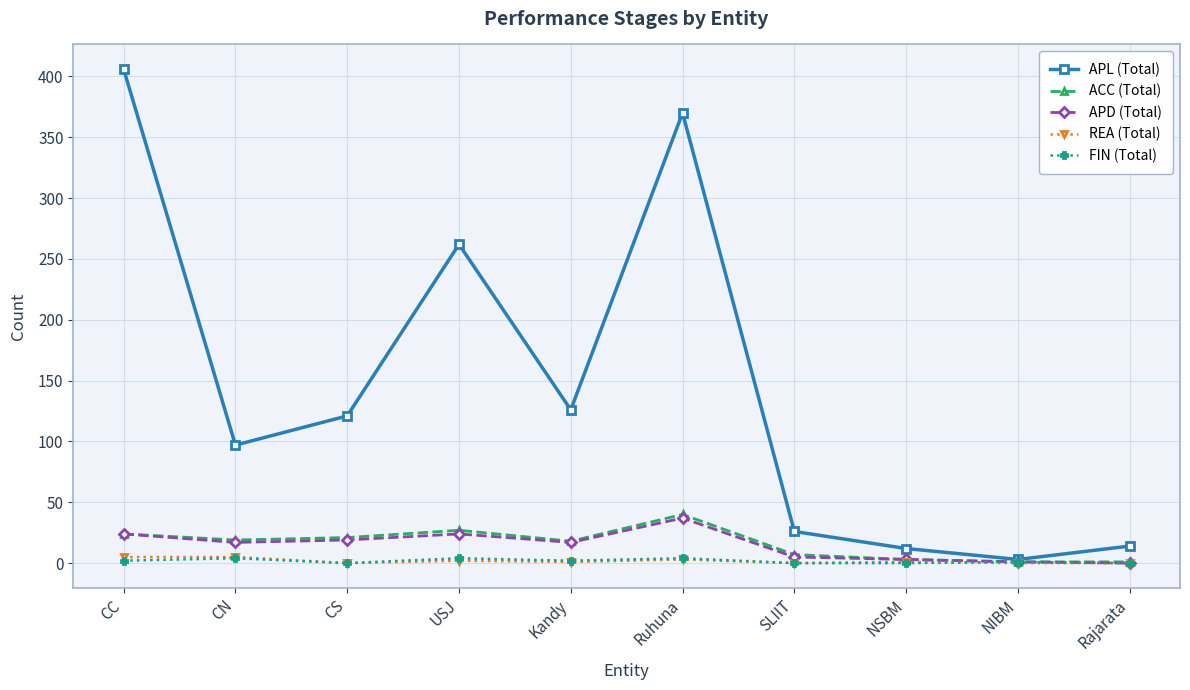

How many series are shown in this chart?

5